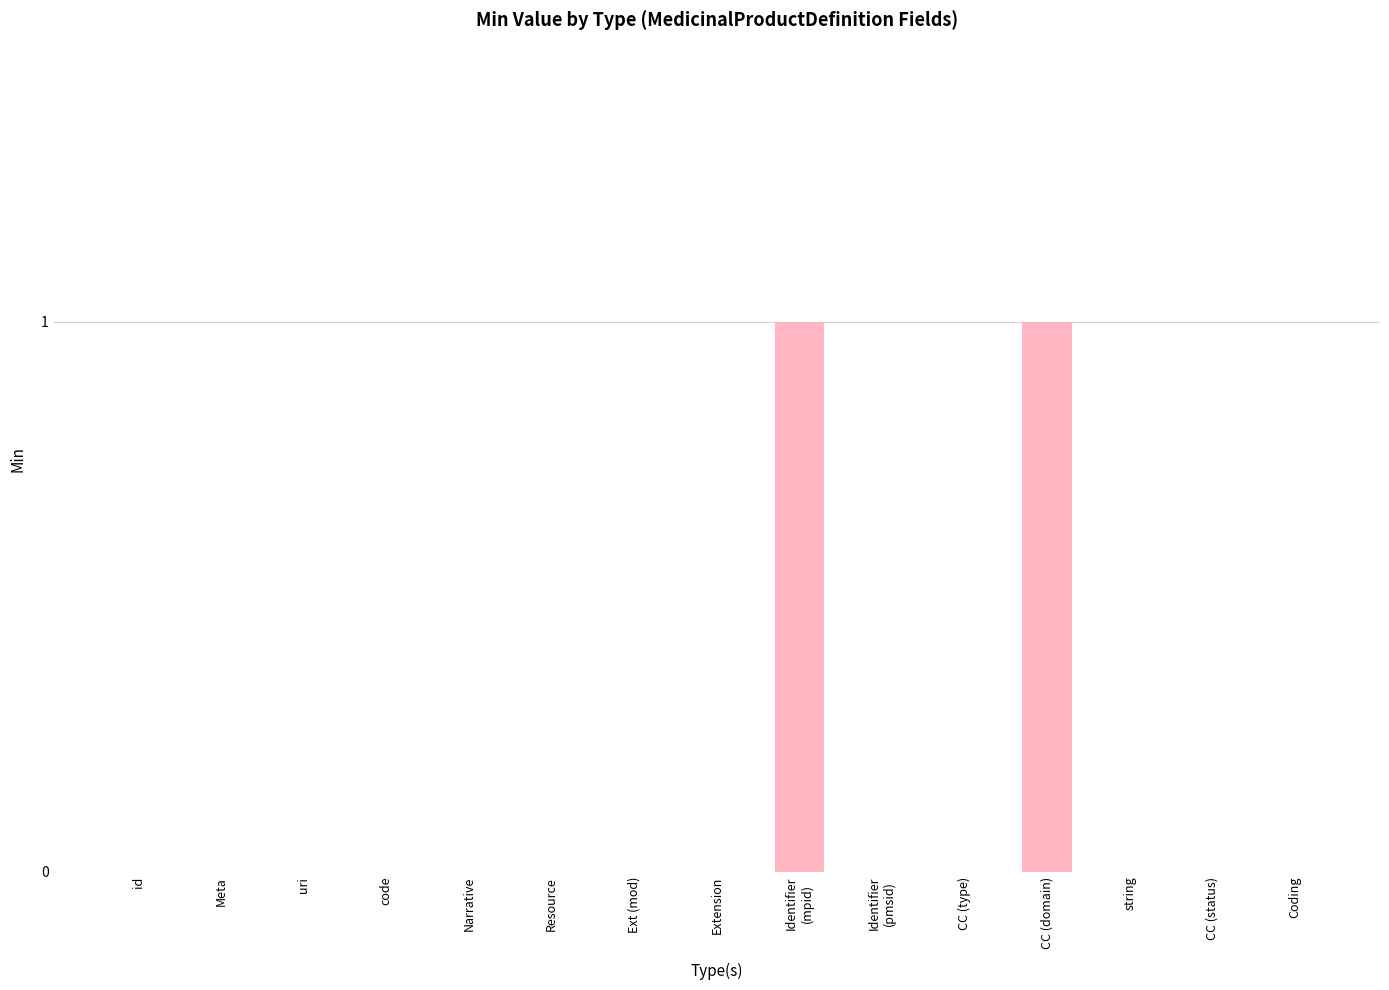

True or false: the data shows 1 at CC (domain).

True